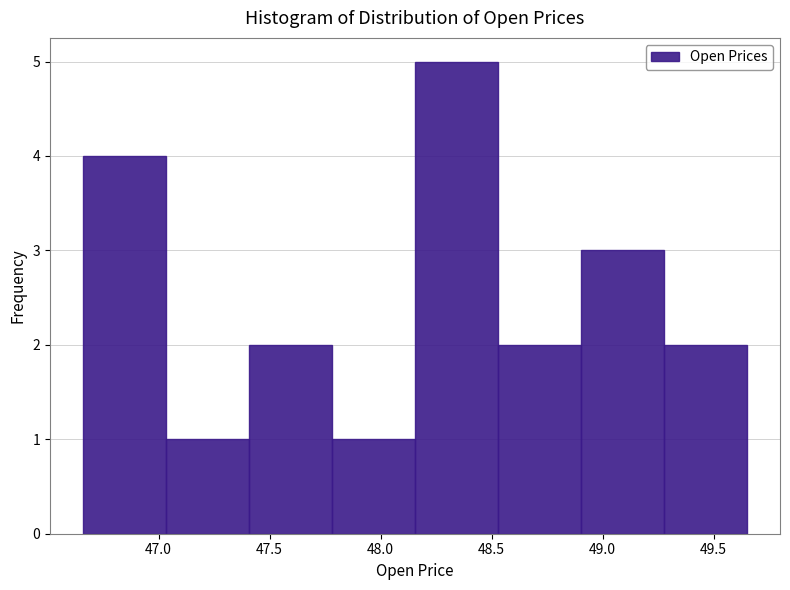

Which range on the x-axis has the tallest bar?

48.15 to 48.55